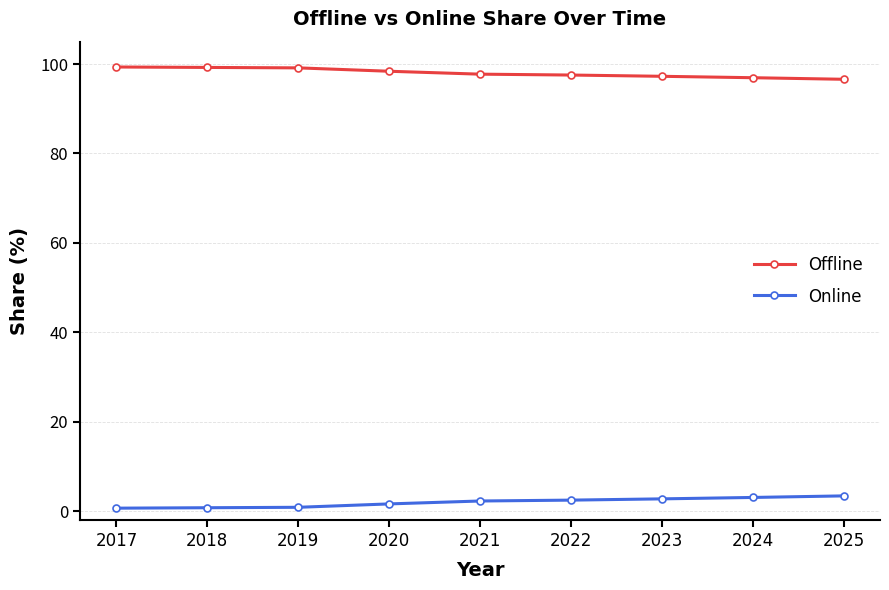

How many lines are shown in the chart?

2